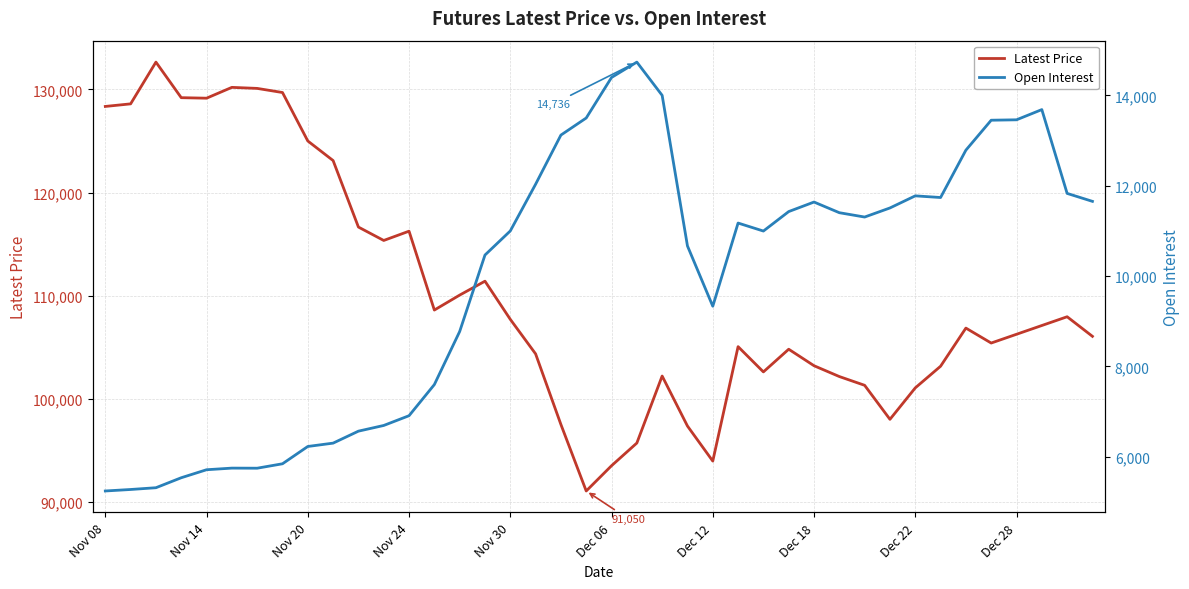

What is the difference between the highest and lowest values at 11?

108656